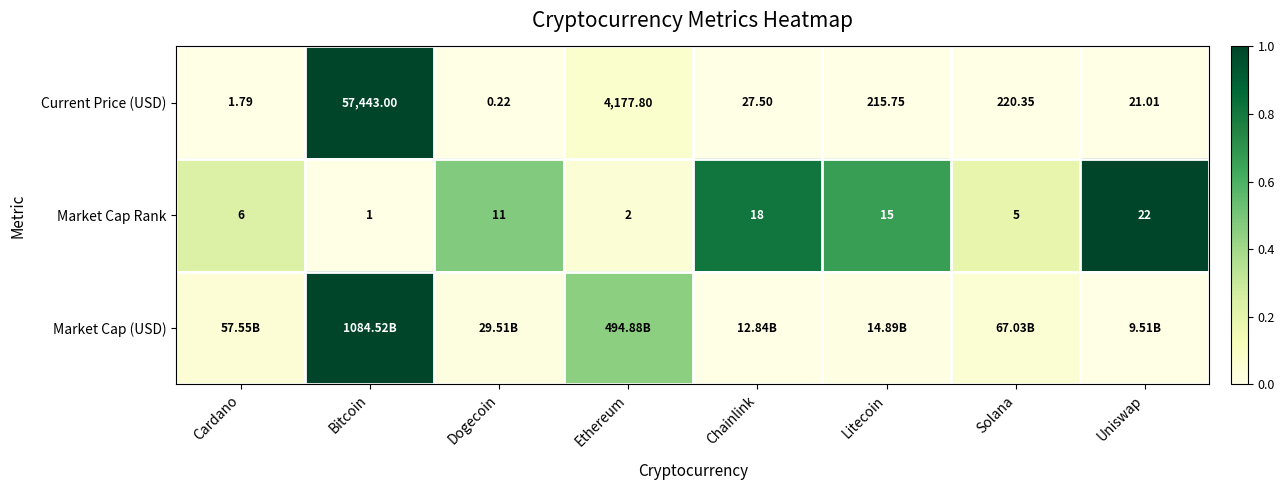

At which label is Market Cap Rank closest to 11?

Dogecoin